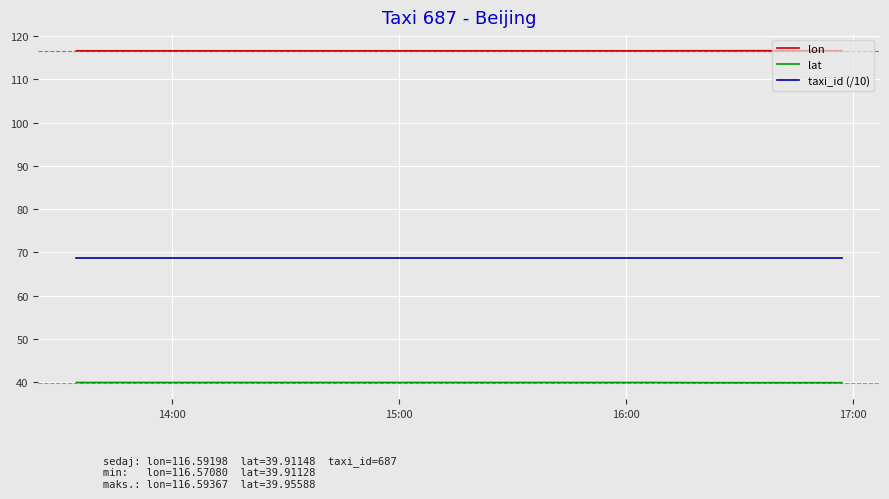

What is the average value of the lat series?

39.9